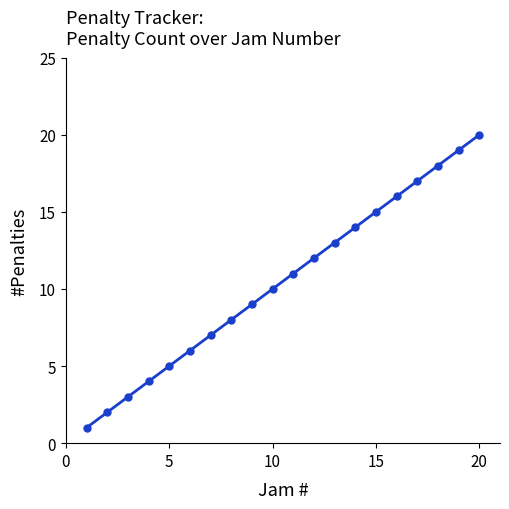

How many values are below 11?

10